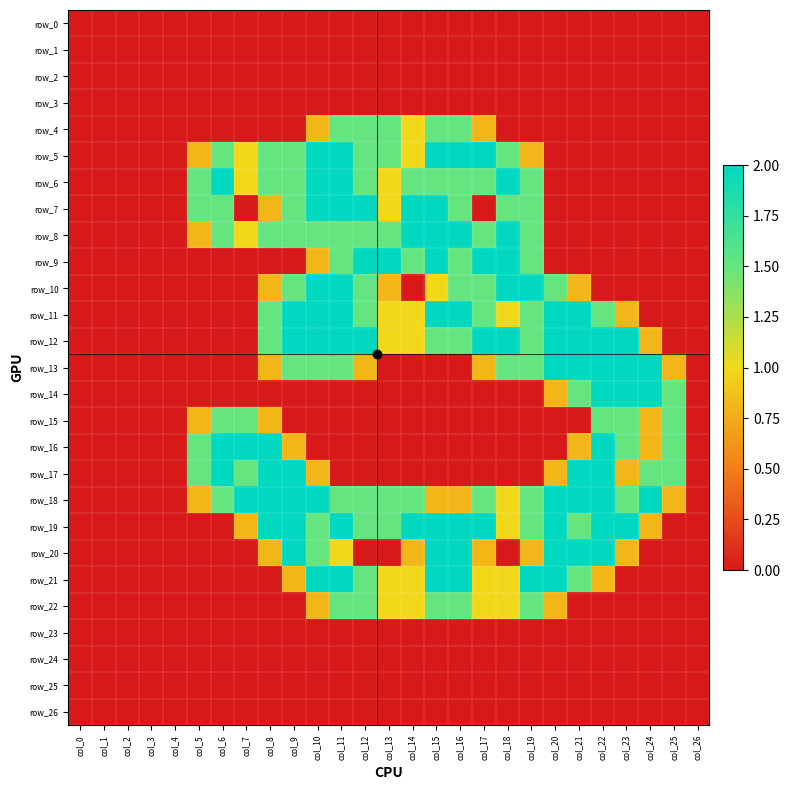

Which series has the largest total across all categories?

row_18